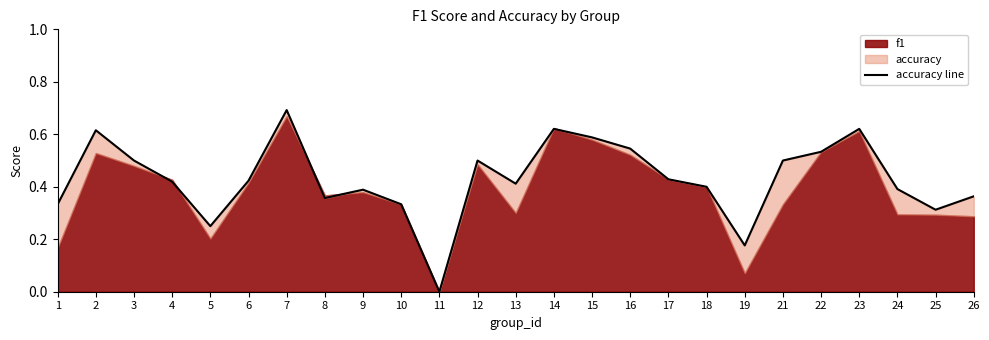

How many points are lower than both their immediate neighbors (excluding endpoints)?

6